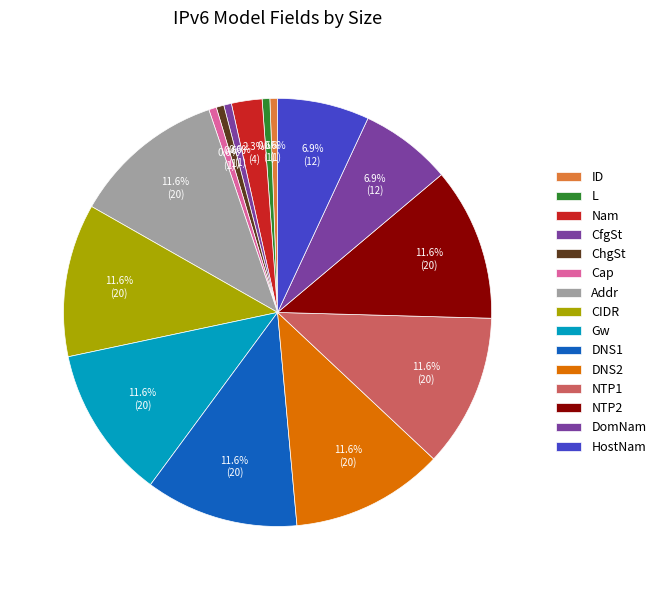

To the nearest percent, what is the difference between the largest and smallest slice percentages?

11%